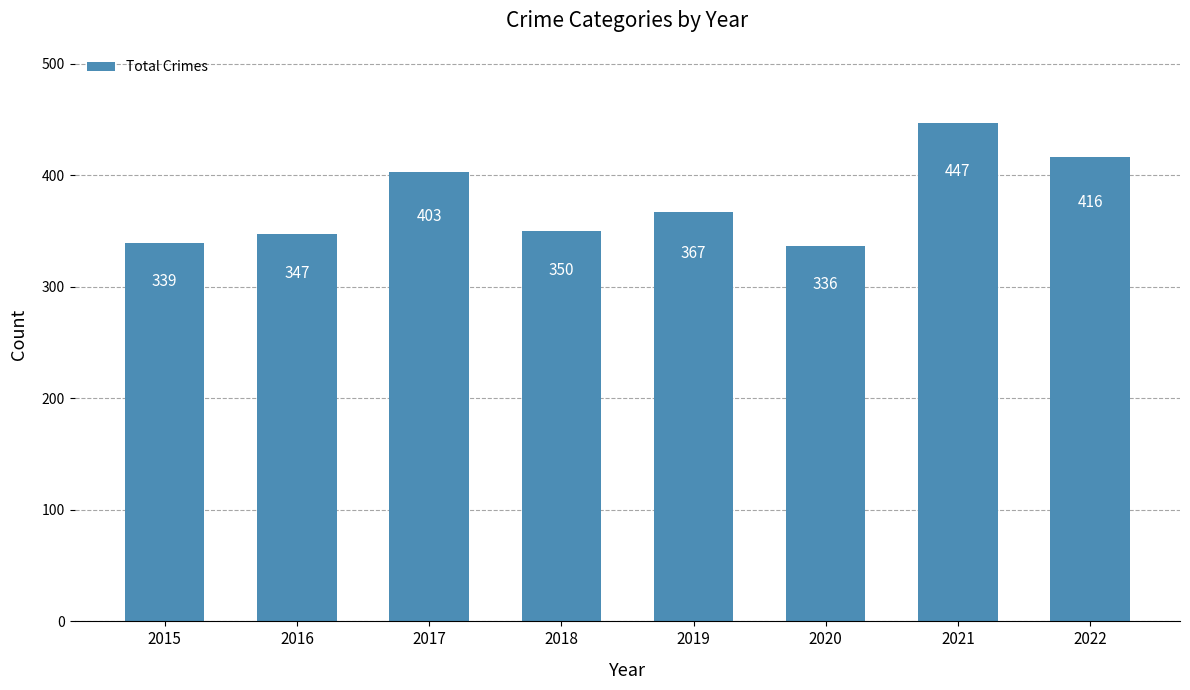

What is the minimum value shown in the chart?

336